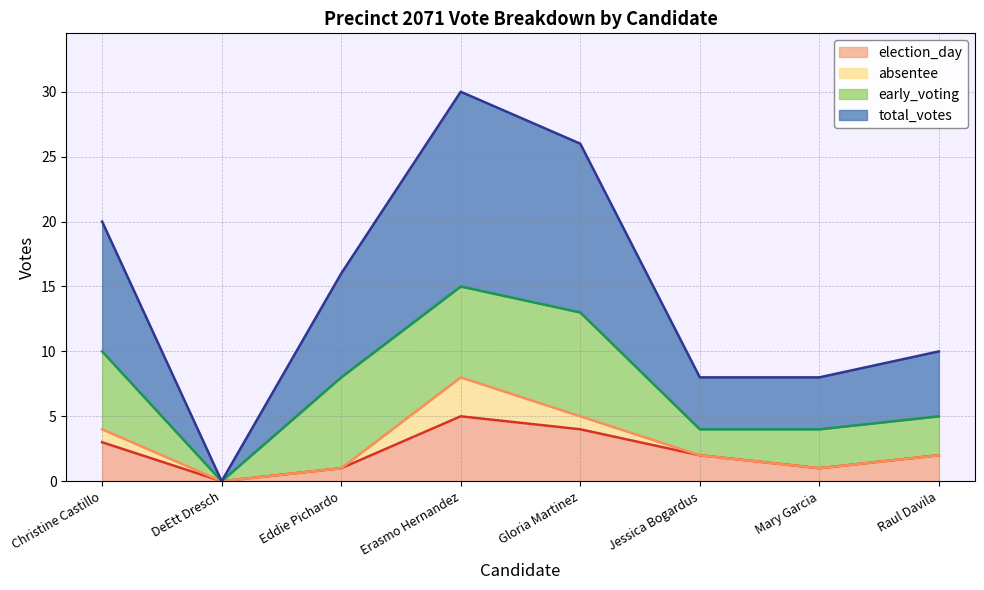

True or false: election_day and total_votes cross at least once.

False